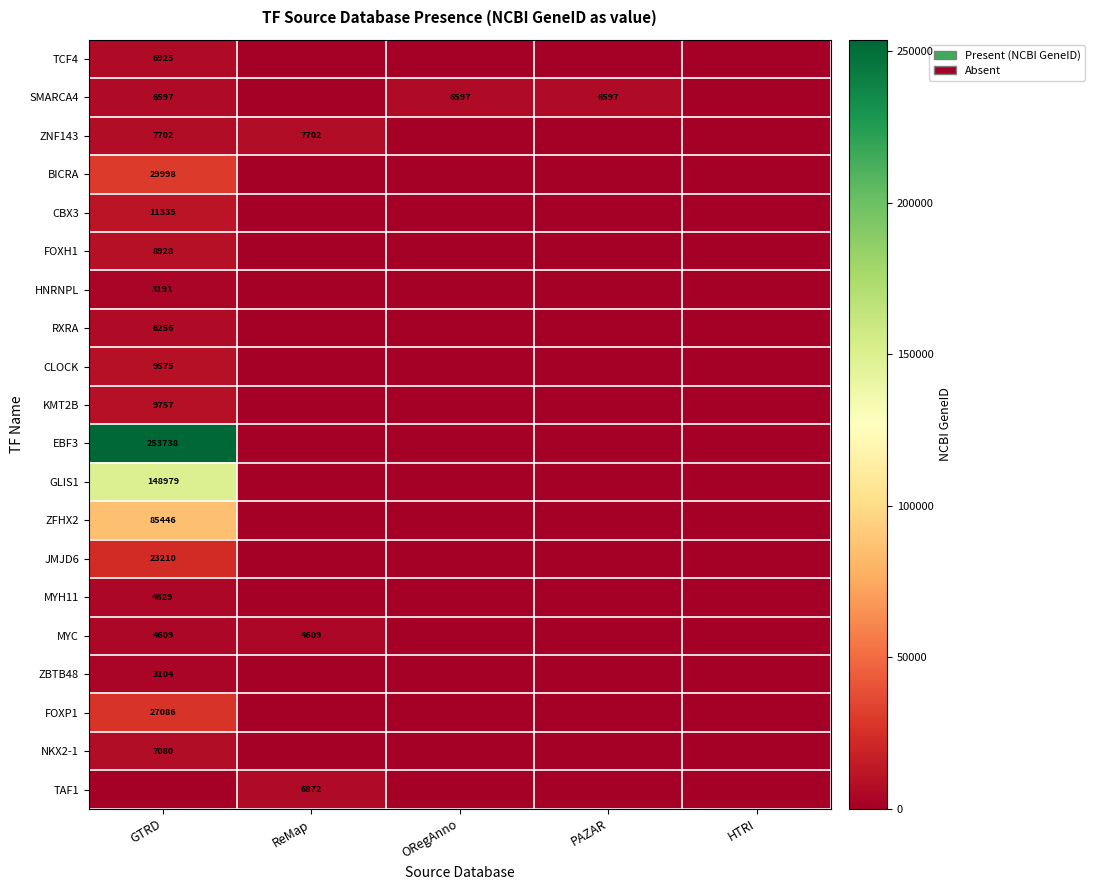

True or false: TAF1 has a value of 6872 at ReMap.

True